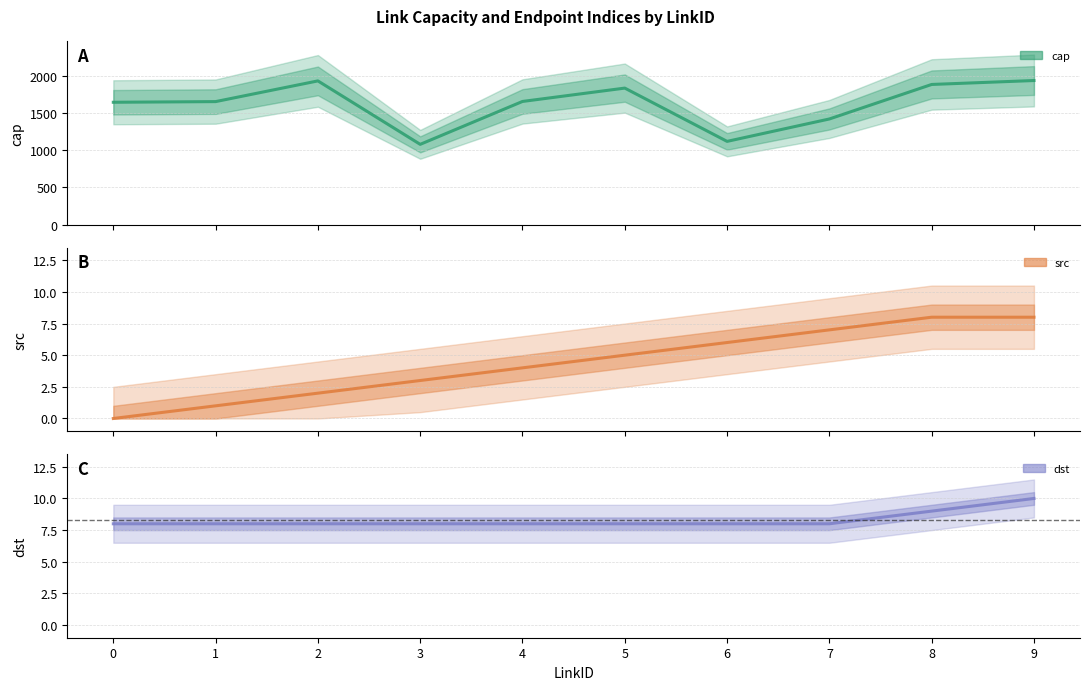

Reading right to left, transcribe all the data shown in this chart.

cap: 9=1941	8=1888	7=1423	6=1121	5=1839	4=1659	3=1081	2=1936	1=1657	0=1648
src: 9=8	8=8	7=7	6=6	5=5	4=4	3=3	2=2	1=1	0=0
dst: 9=10	8=9	7=8	6=8	5=8	4=8	3=8	2=8	1=8	0=8